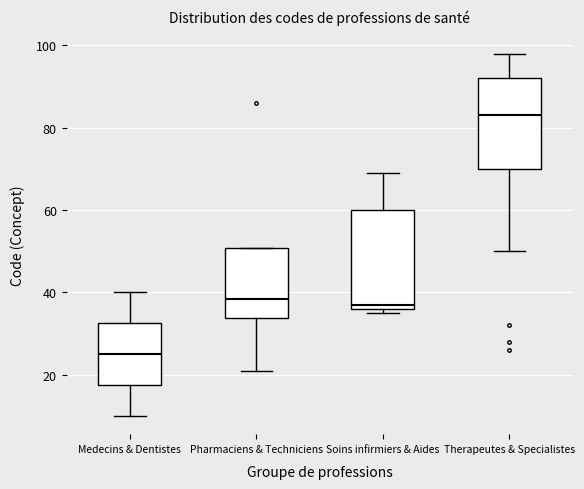

Reading left to right, read every box against the y-axis: the position of its median line, the range the box covers, and the ends of its whiskers. The values are not printed on the chart, so give them approximately, as read against the axis.

Medecins & Dentistes: median 26, box 18 to 32, whiskers 10 to 40
Pharmaciens & Techniciens: median 38, box 34 to 50, whiskers 22 to 50
Soins infirmiers & Aides: median 38, box 36 to 60, whiskers 36 (just below the box's lower edge) to 70
Therapeutes & Specialistes: median 84, box 70 to 92, whiskers 50 to 98